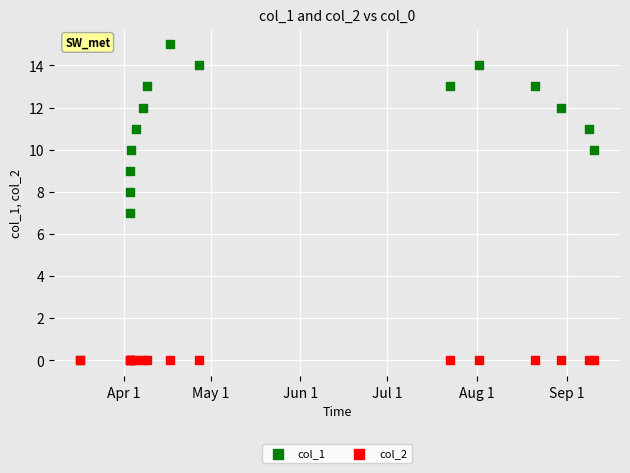

Which series reaches the maximum Y coordinate?

col_1